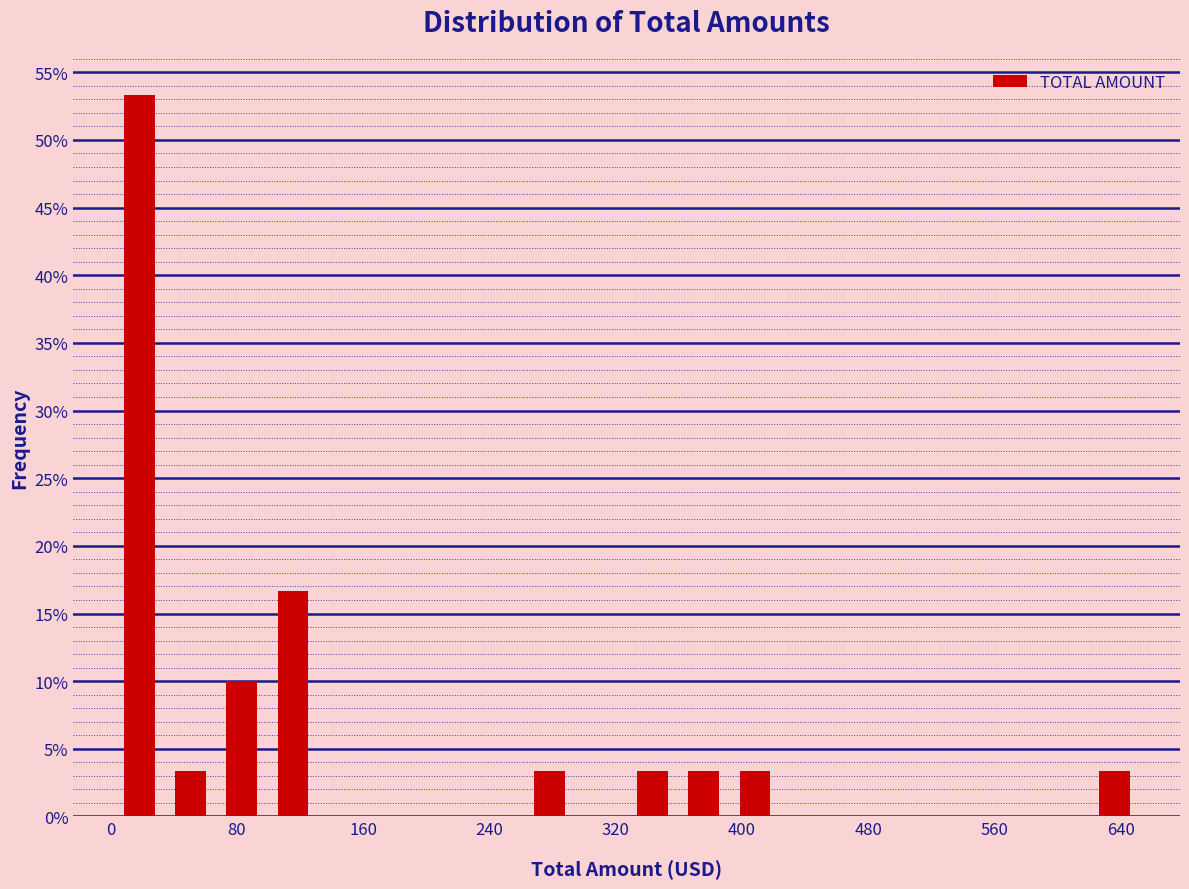

Read against the x-axis, roughly where is the centre of the tallest bar?

20